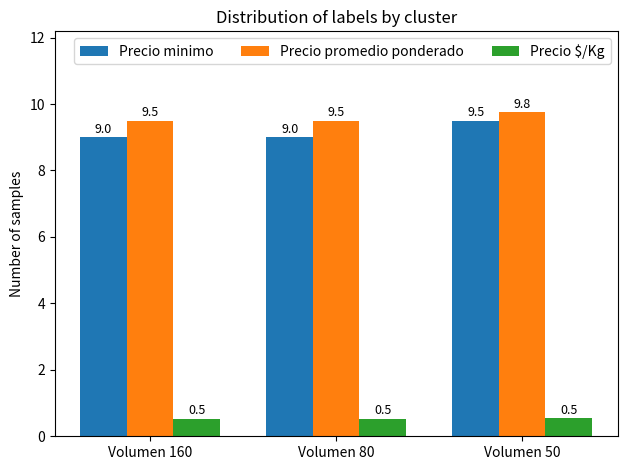

Reading left to right, extract all data points from this chart.

Precio minimo: Volumen 160=9.0	Volumen 80=9.0	Volumen 50=9.5
Precio promedio ponderado: Volumen 160=9.5	Volumen 80=9.5	Volumen 50=9.8
Precio $/Kg: Volumen 160=0.5	Volumen 80=0.5	Volumen 50=0.5